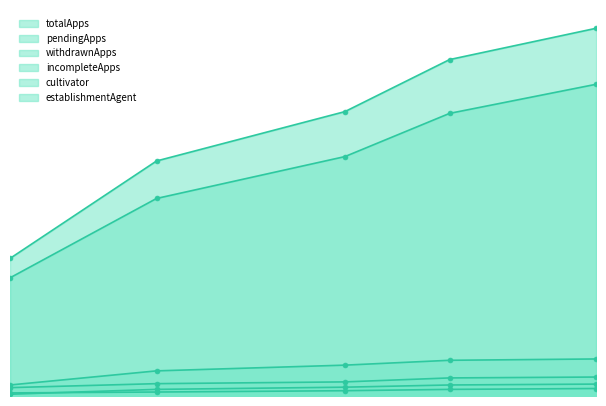

True or false: establishmentAgent and incompleteApps intersect in this chart.

False